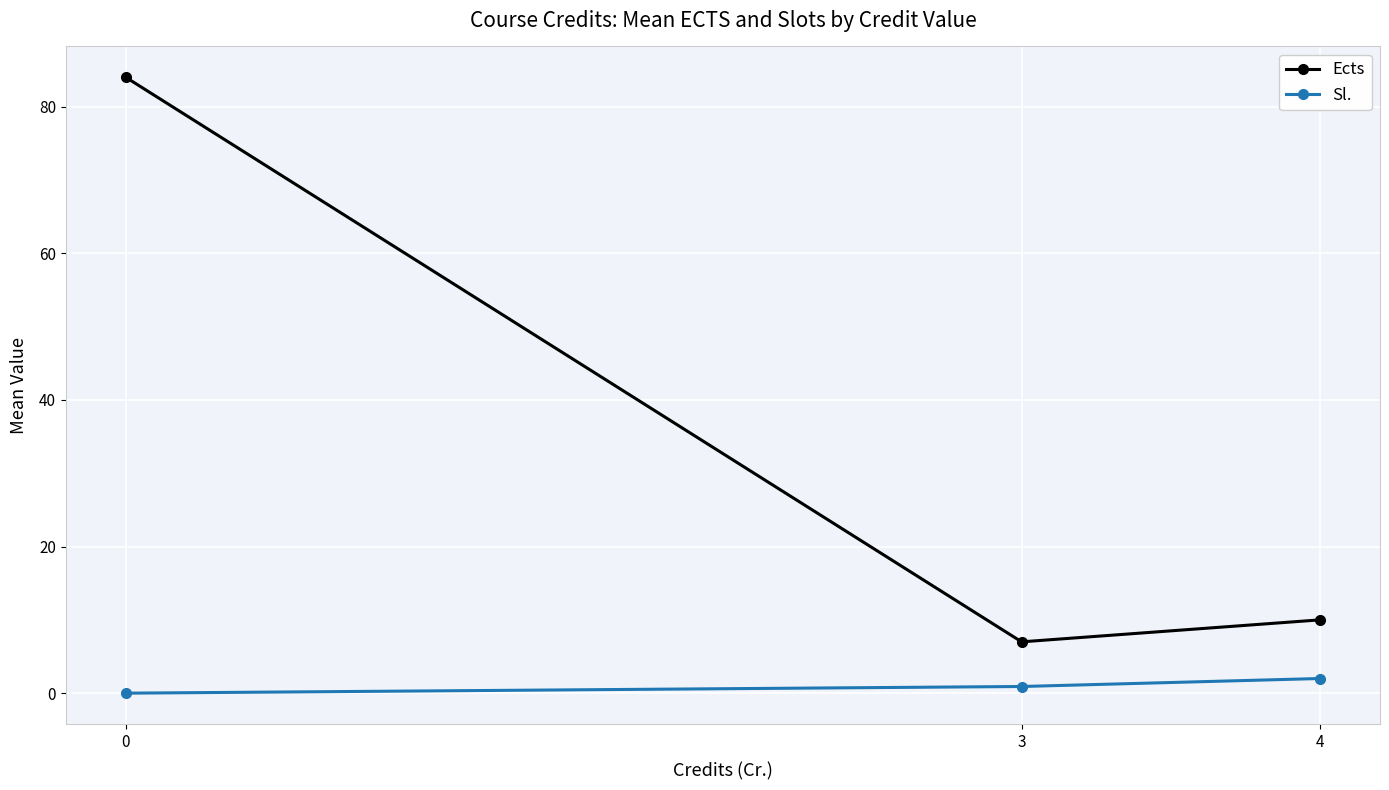

What is the maximum value shown in the chart?

84.0